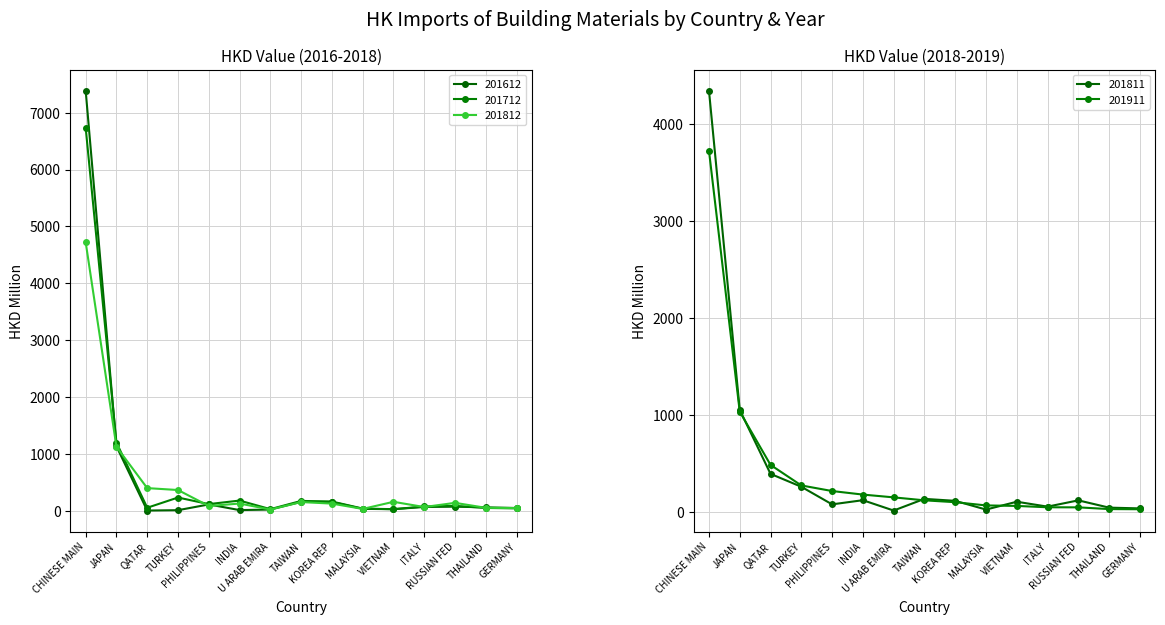

What is the label of the 10th point from the right?

INDIA